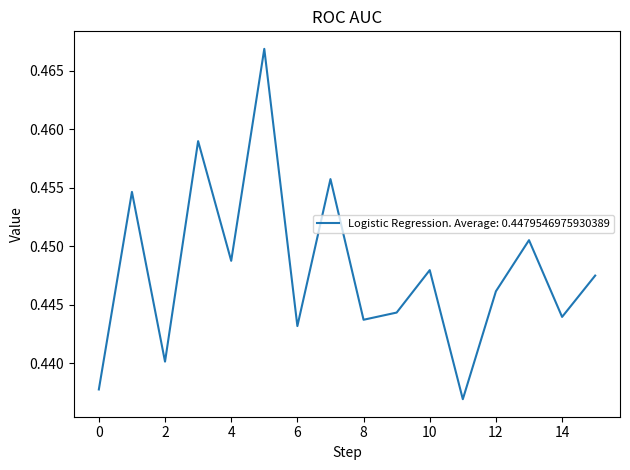

How many categories are shown in the chart?

16